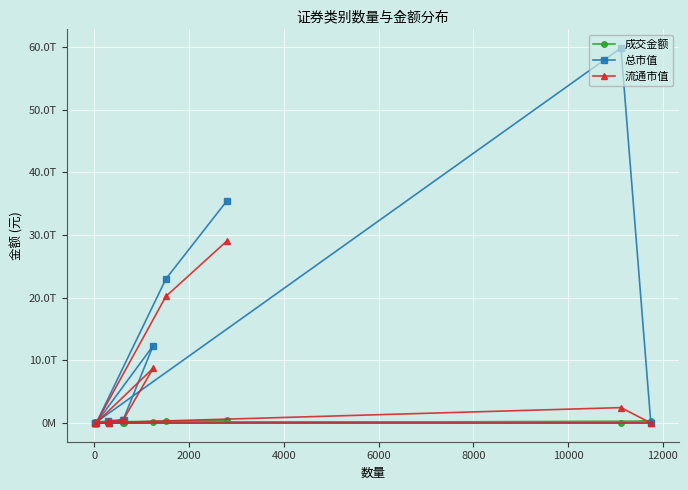

True or false: 总市值 and 流通市值 cross at least once.

False